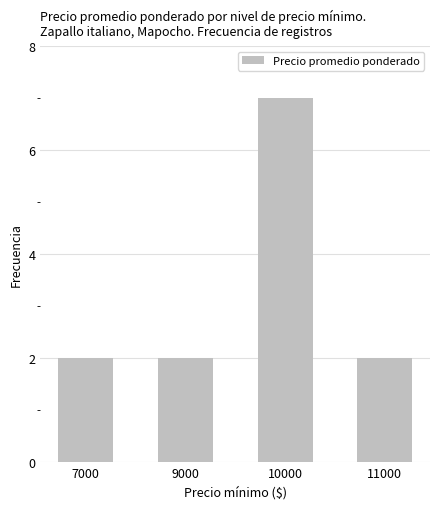

What is the value of the 4th bar from the left?

2